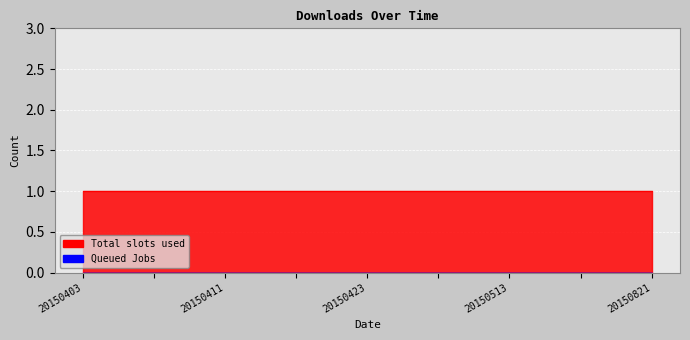

Reading left to right, what are all the values shown in this chart?

Total slots used: 1	1	1	1	1	1	1	1	1
Queued Jobs: 0	0	0	0	0	0	0	0	0